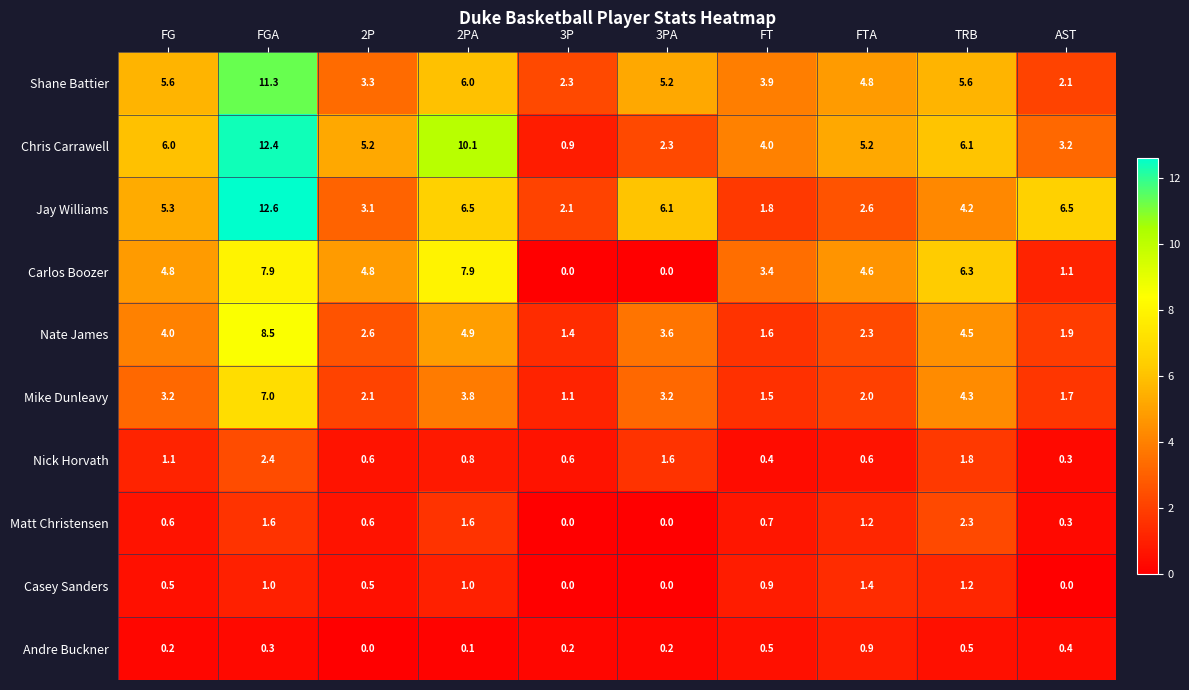

The Jay Williams series shows 1.8 at FT. True or false?

True